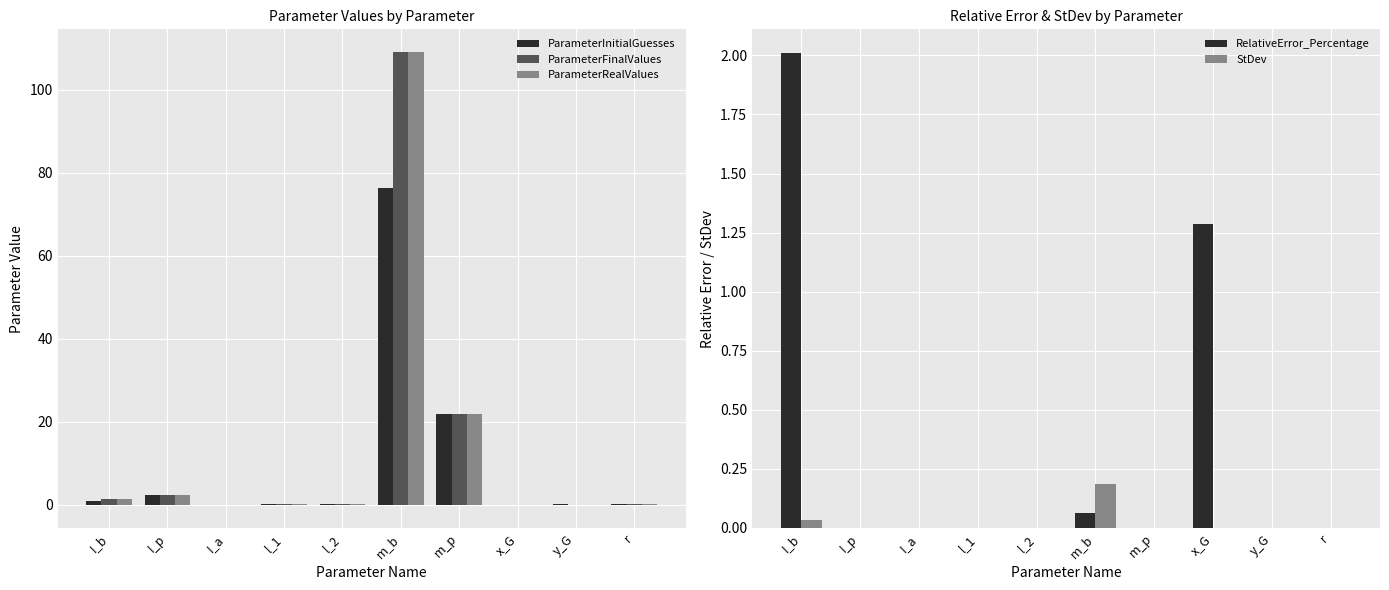

Reading left to right, what are all the values shown in this chart?

ParameterInitialGuesses: I_b=0.9	I_p=2.2	I_a=0.0	l_1=0.2	l_2=0.2	m_b=76.4	m_p=21.9	x_G=-0.1	y_G=0.2	r=0.1
ParameterFinalValues: I_b=1.3	I_p=2.2	I_a=0.0	l_1=0.2	l_2=0.2	m_b=109.1	m_p=21.9	x_G=-0.1	y_G=0.0	r=0.1
ParameterRealValues: I_b=1.3	I_p=2.2	I_a=0.0	l_1=0.2	l_2=0.2	m_b=109.1	m_p=21.9	x_G=-0.1	y_G=0.0	r=0.1
RelativeError_Percentage: I_b=2.0	I_p=0.0	I_a=0.0	l_1=0.0	l_2=0.0	m_b=0.1	m_p=0.0	x_G=1.3	y_G=0.0	r=0.0
StDev: I_b=0.0	I_p=0.0	I_a=0.0	l_1=0.0	l_2=0.0	m_b=0.2	m_p=0.0	x_G=0.0	y_G=0.0	r=0.0